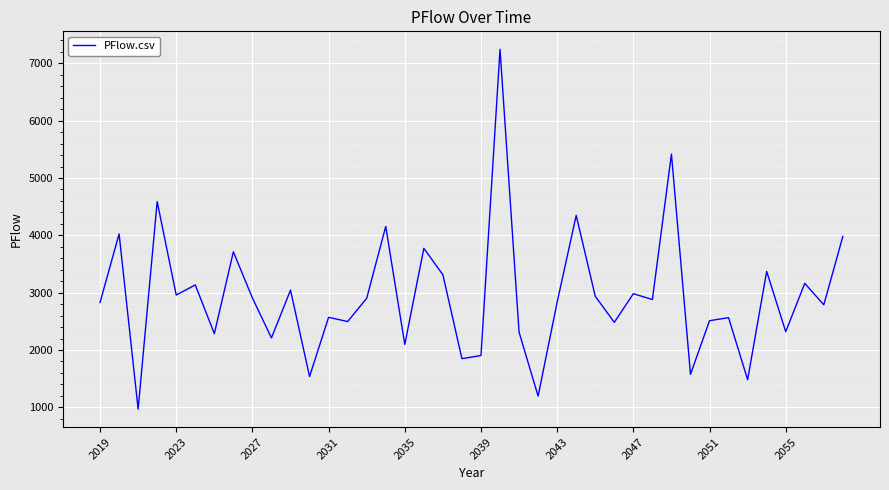

What is the greatest value displayed?

7245.0